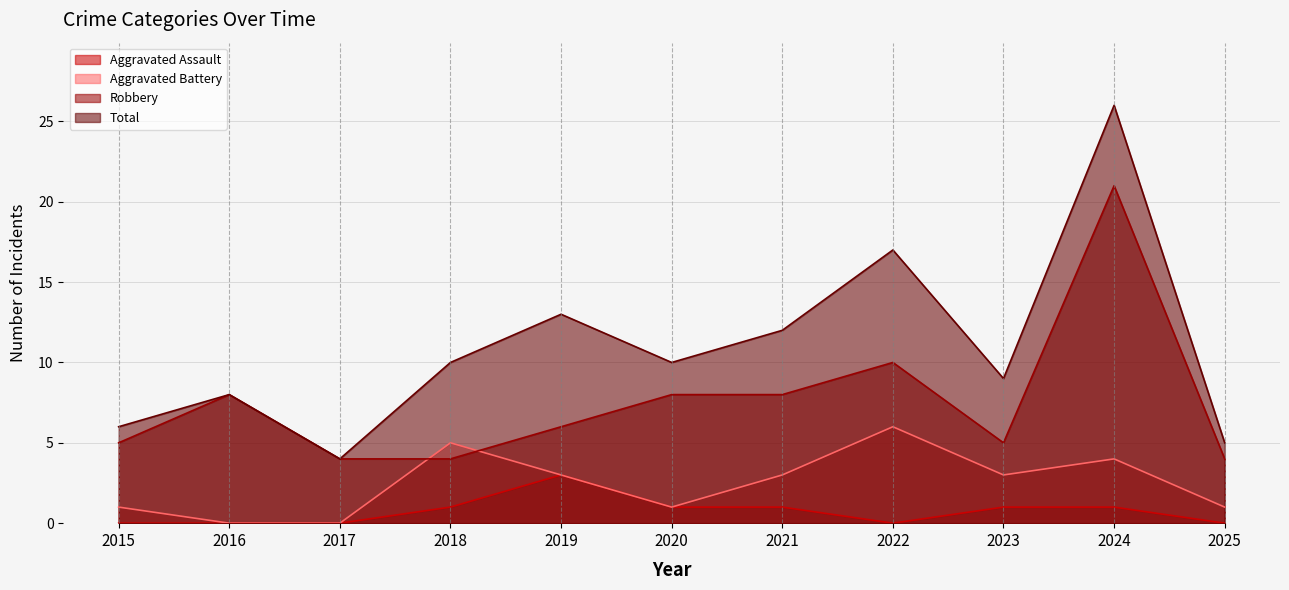

How many data points does each series have?

11